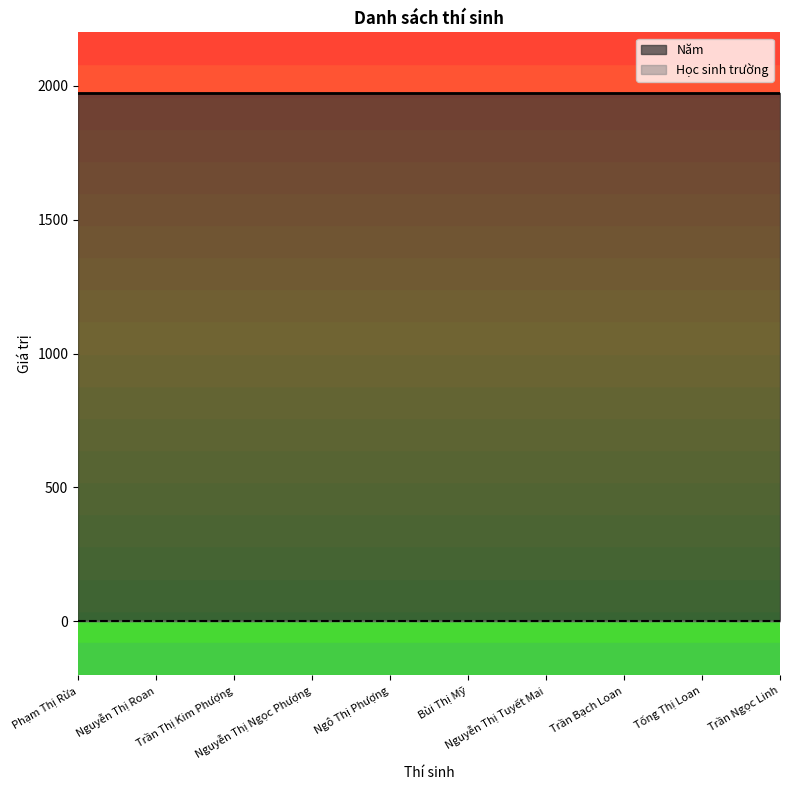

Rank the series at Ngô Thị Phượng from highest to lowest value.

Năm, Học sinh trường